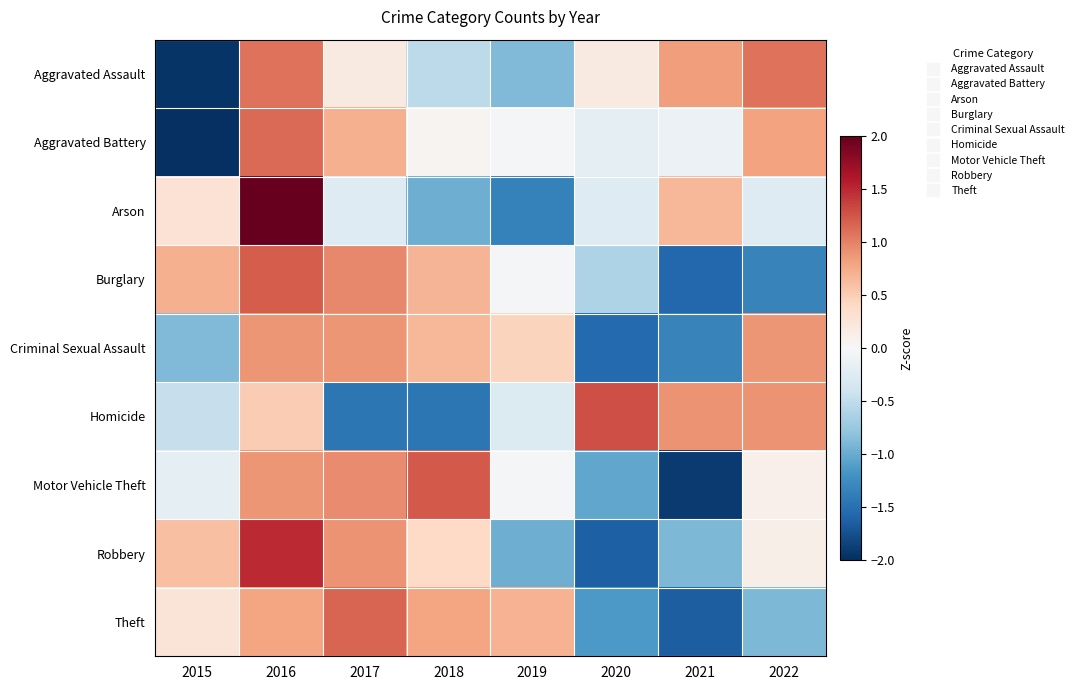

At which category is the sum across all series the highest?

2016